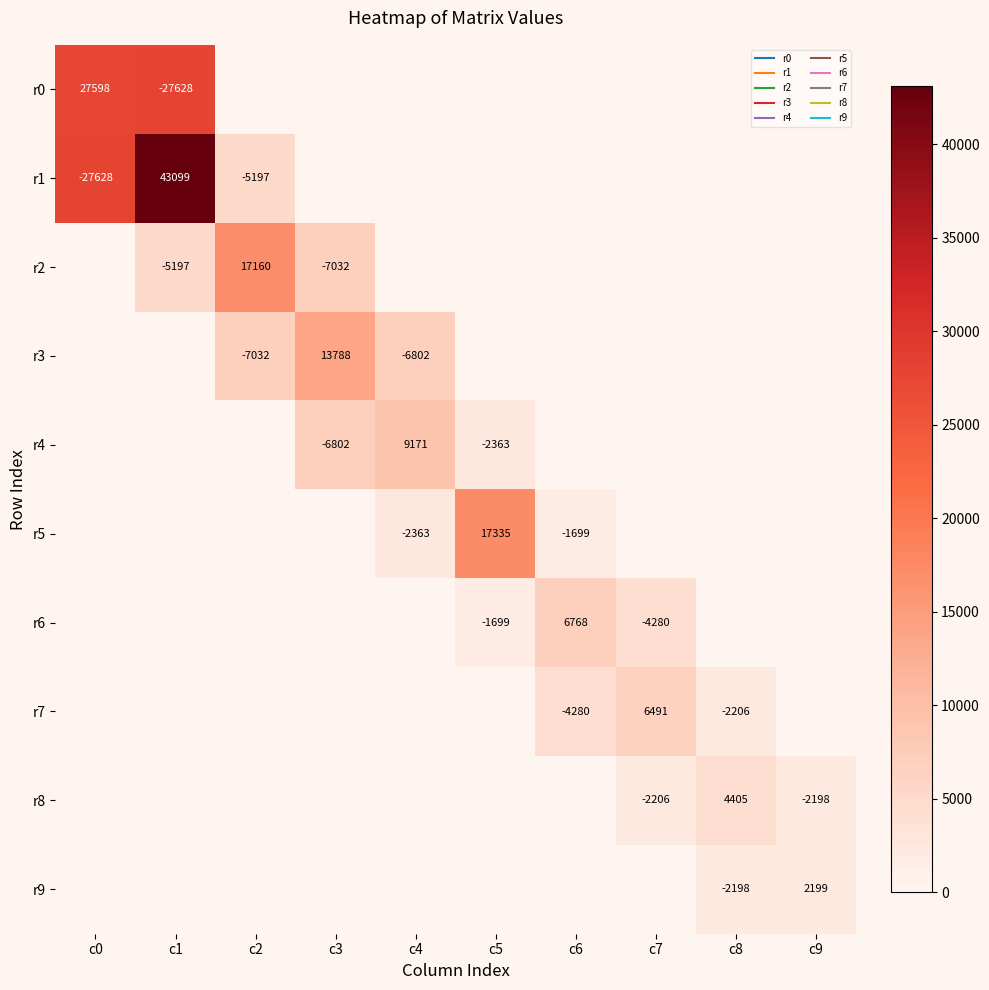

What is the total value across all series at c5?

21397.3